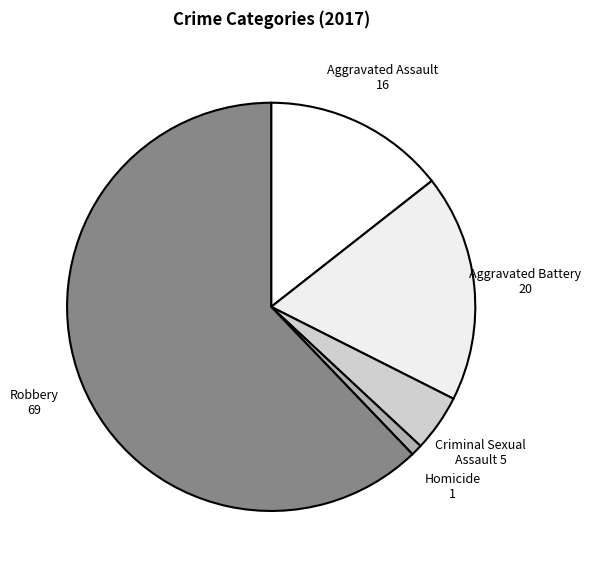

Approximately how many times larger is the value at Aggravated Battery compared to Robbery?

0.3